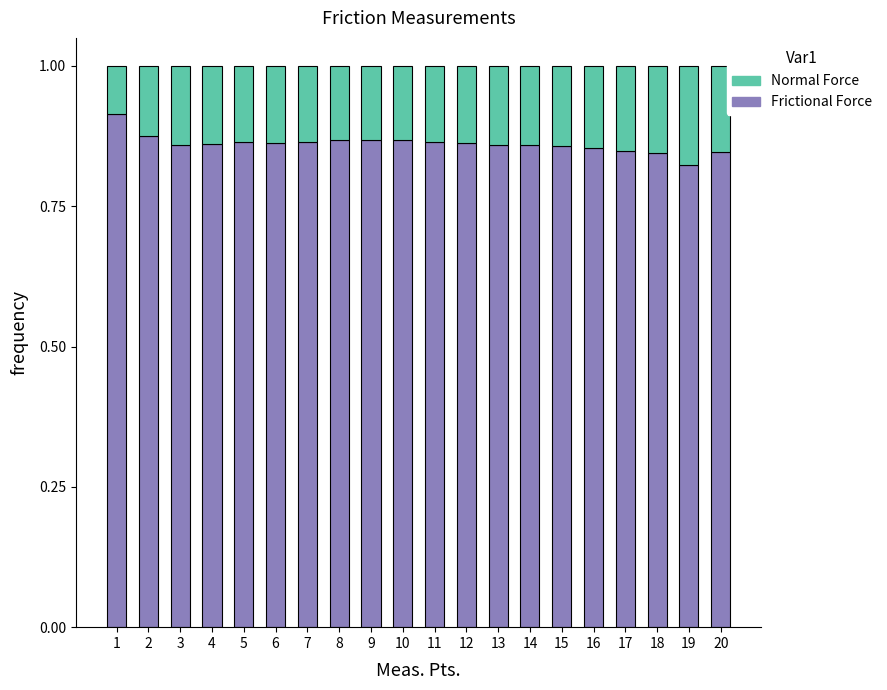

The Frictional Force series shows 0.5 at 1. True or false?

False